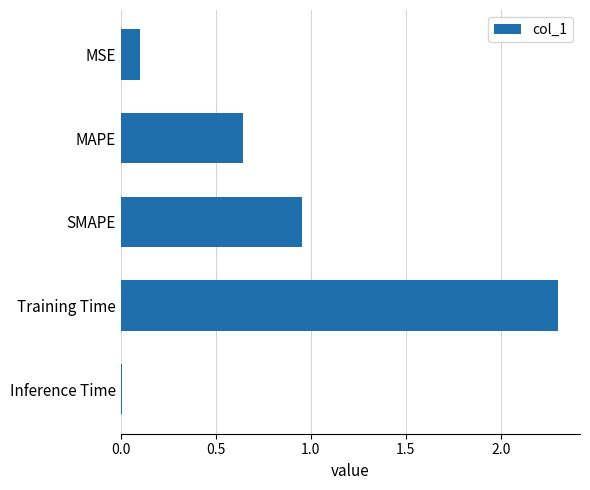

List the labels in order of value, largest first.

Training Time, SMAPE, MAPE, MSE, Inference Time